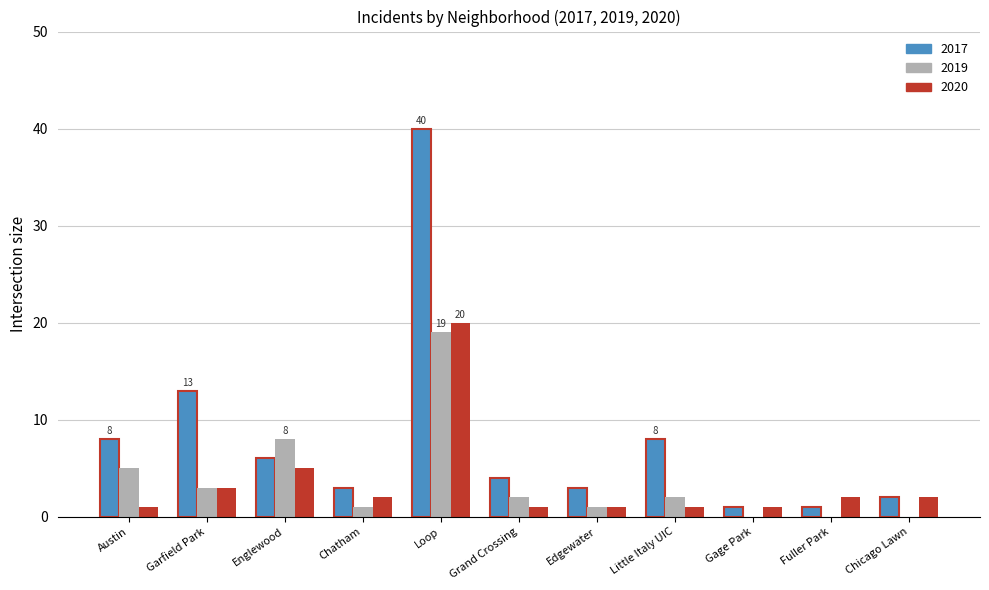

The value of 2019 at Chicago Lawn is 2. True or false?

True